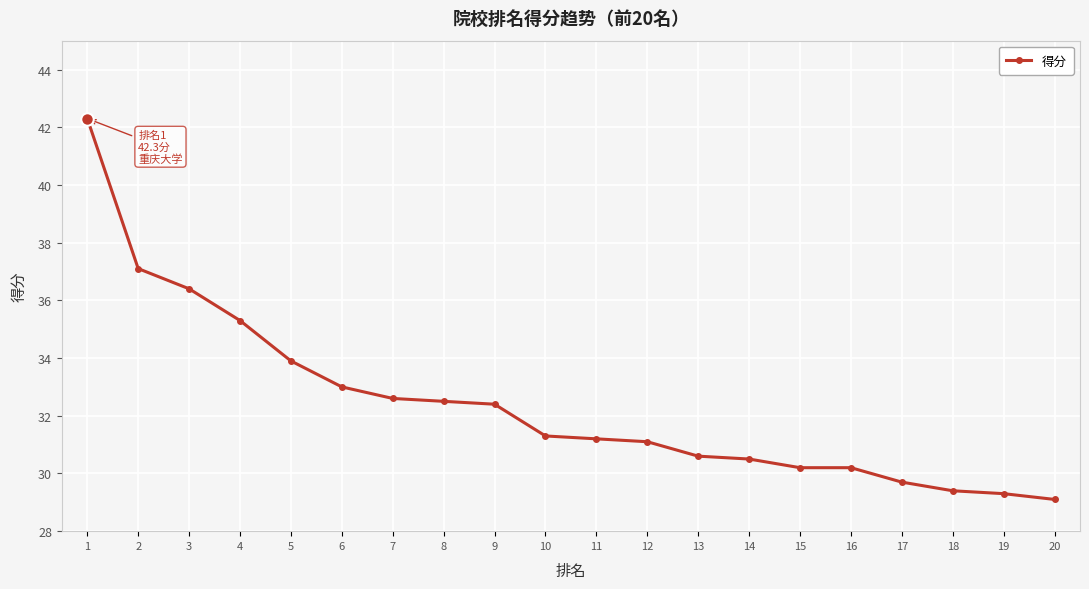

Is this an area chart (filled region under the line)?

No